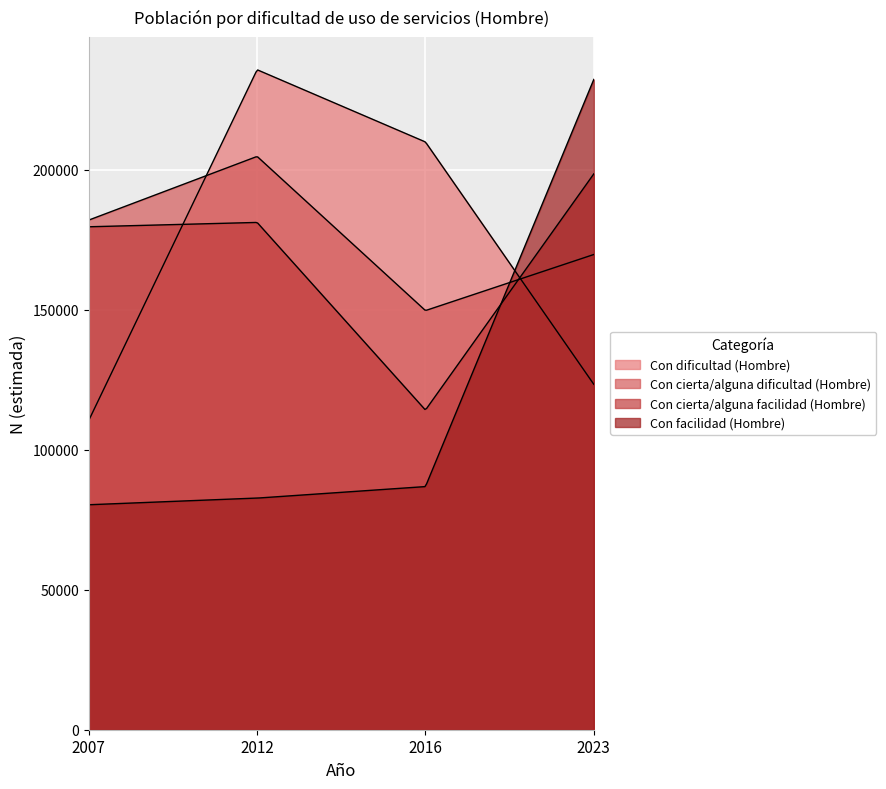

What is the average value of the Con dificultad (Hombre) series?

169905